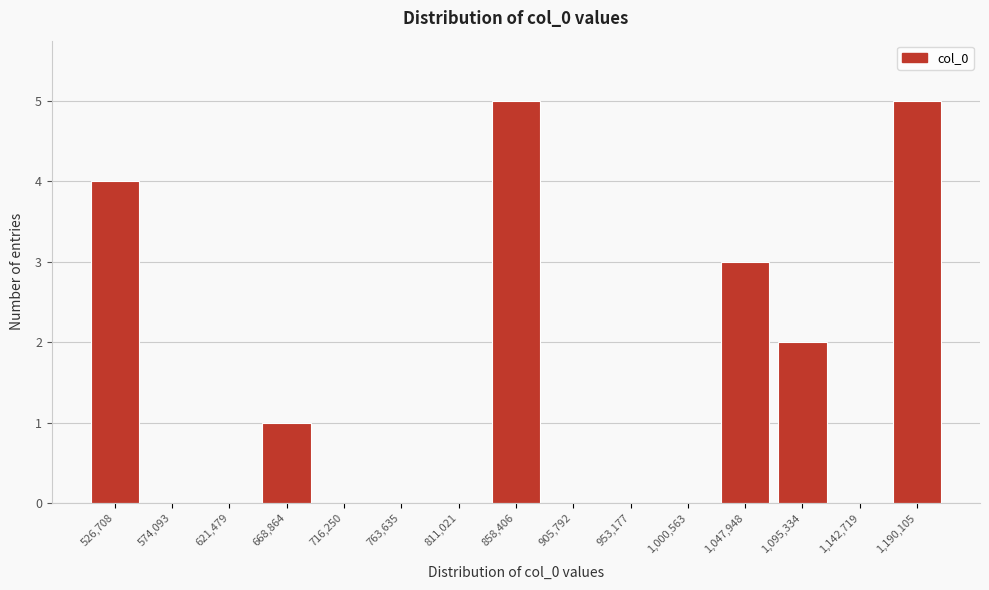

Reading right to left, extract all data points from this chart.

1,190,105=5	1,142,719=0	1,095,334=2	1,047,948=3	1,000,563=0	953,177=0	905,792=0	858,406=5	811,021=0	763,635=0	716,250=0	668,864=1	621,479=0	574,093=0	526,708=4